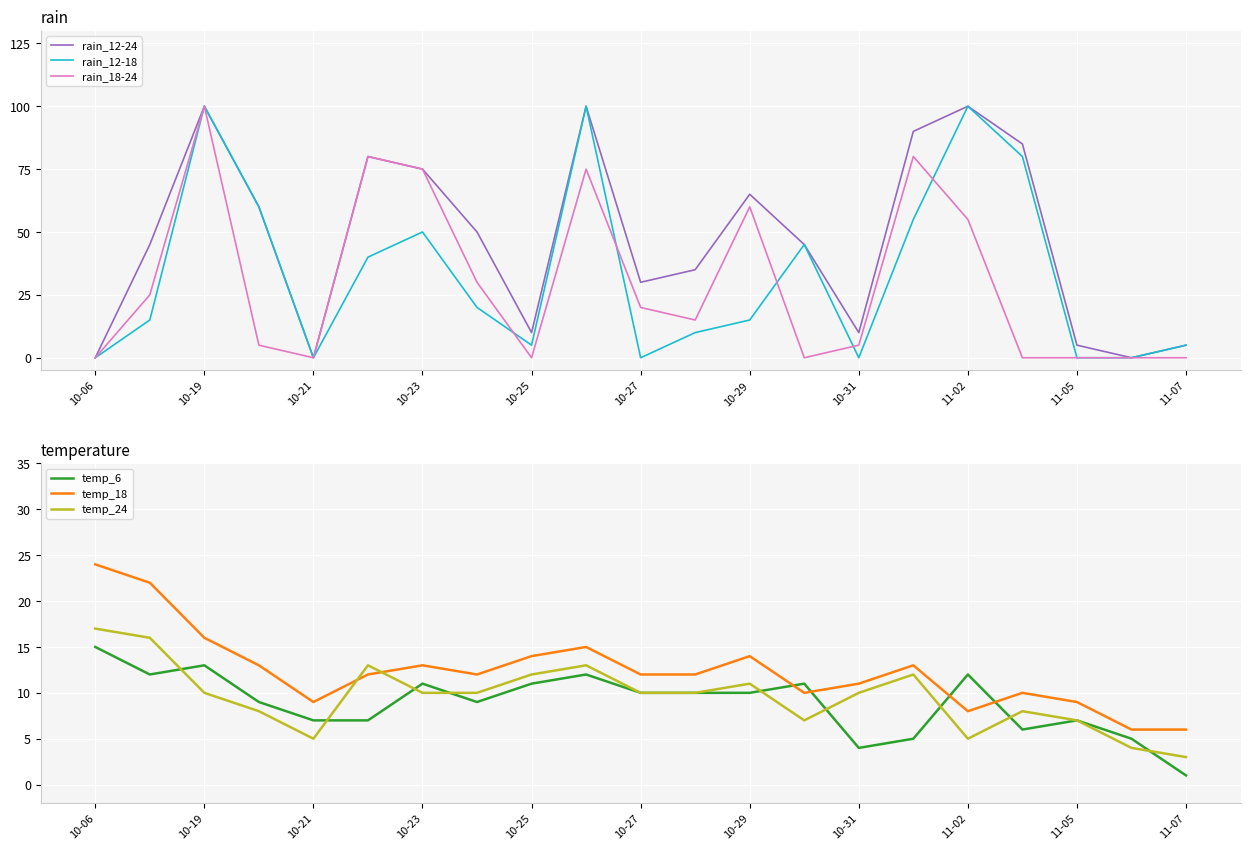

Read the rain_12-18 value at 10-23, to the nearest 10.

50